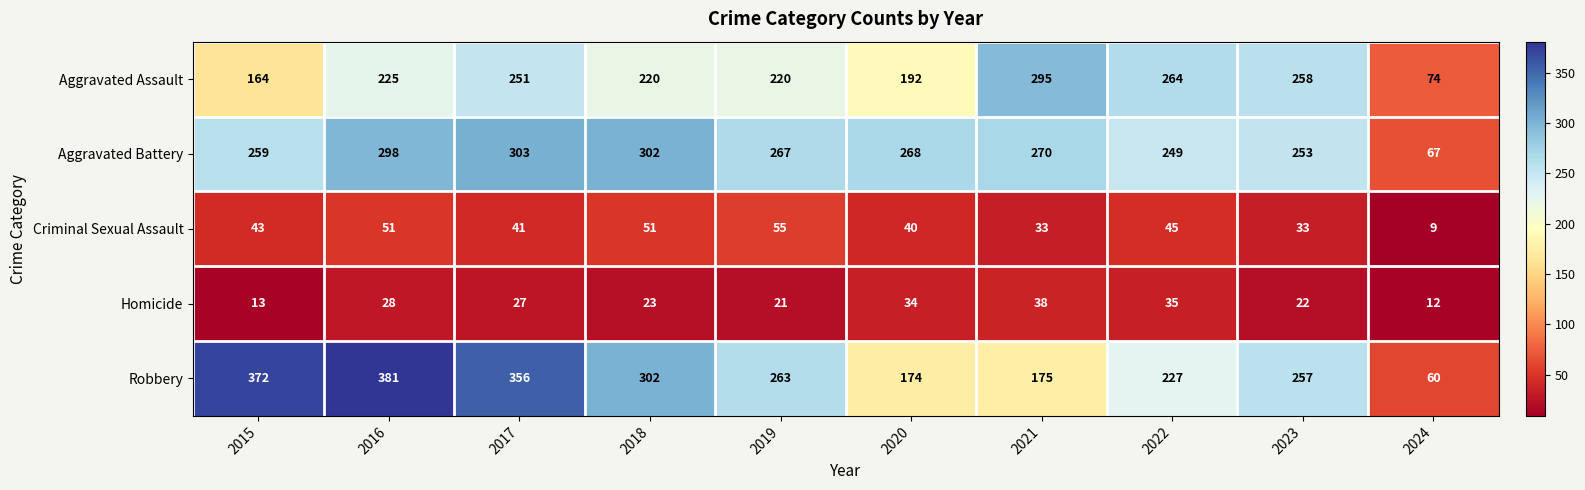

At which category is the sum across all series the highest?

2016